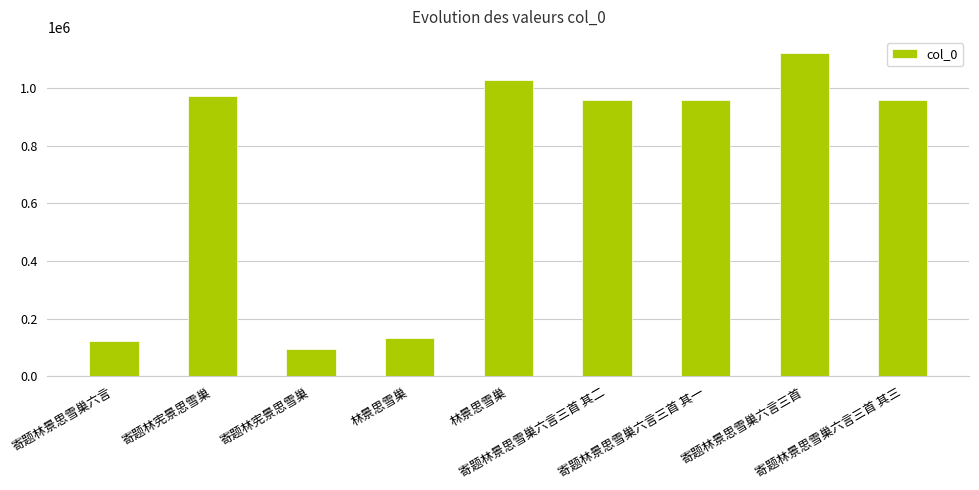

What is the approximate value at 寄题林景思雪巢六言三首 其三?

957385